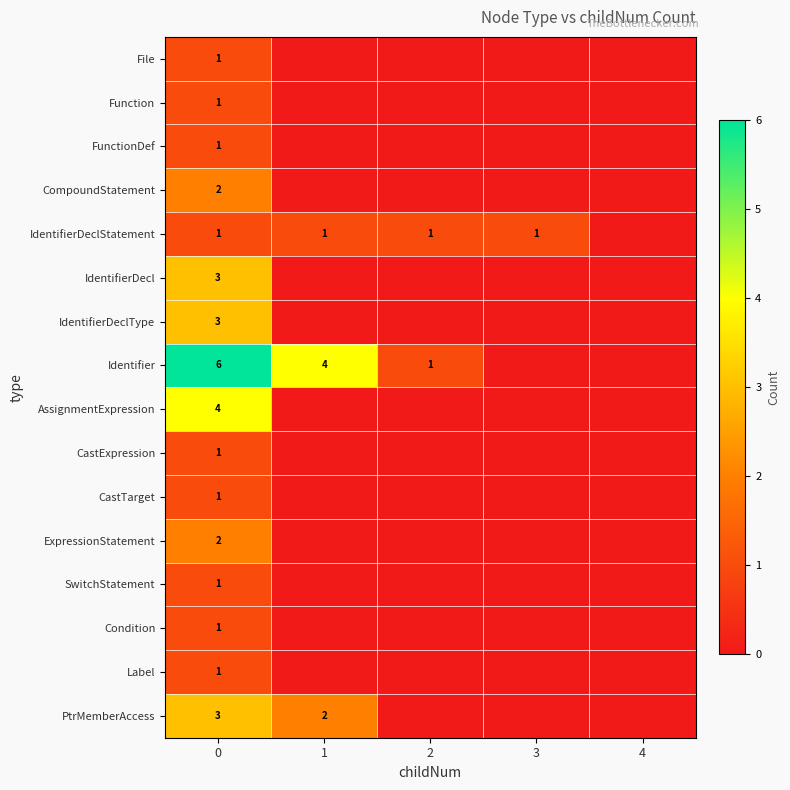

Is it true that Condition equals 1 at 0?

True